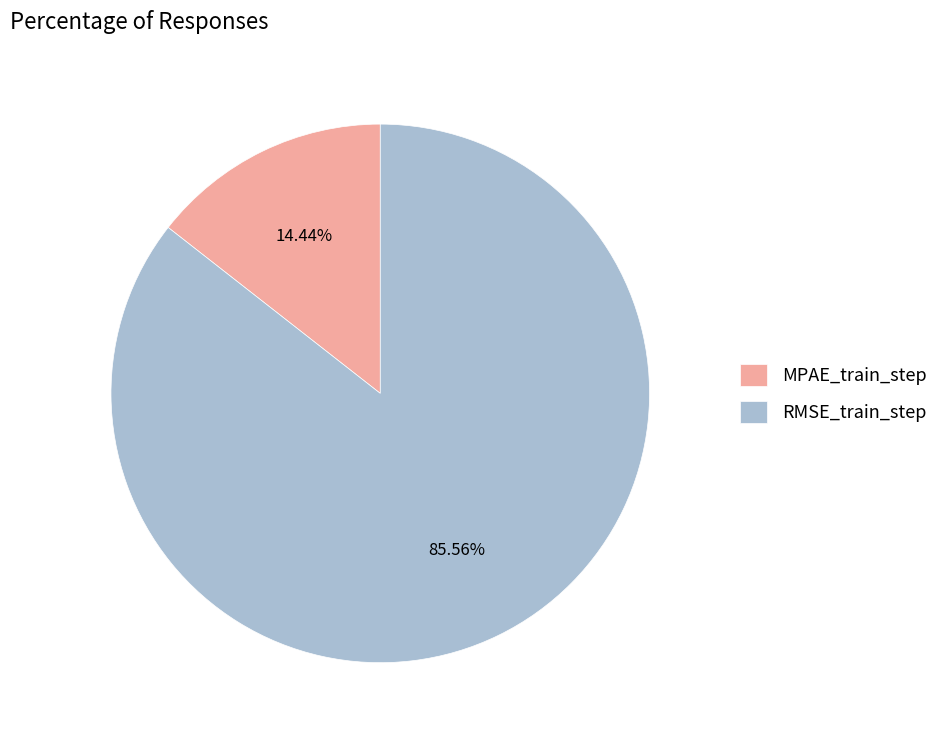

How many slices are in this pie chart?

2